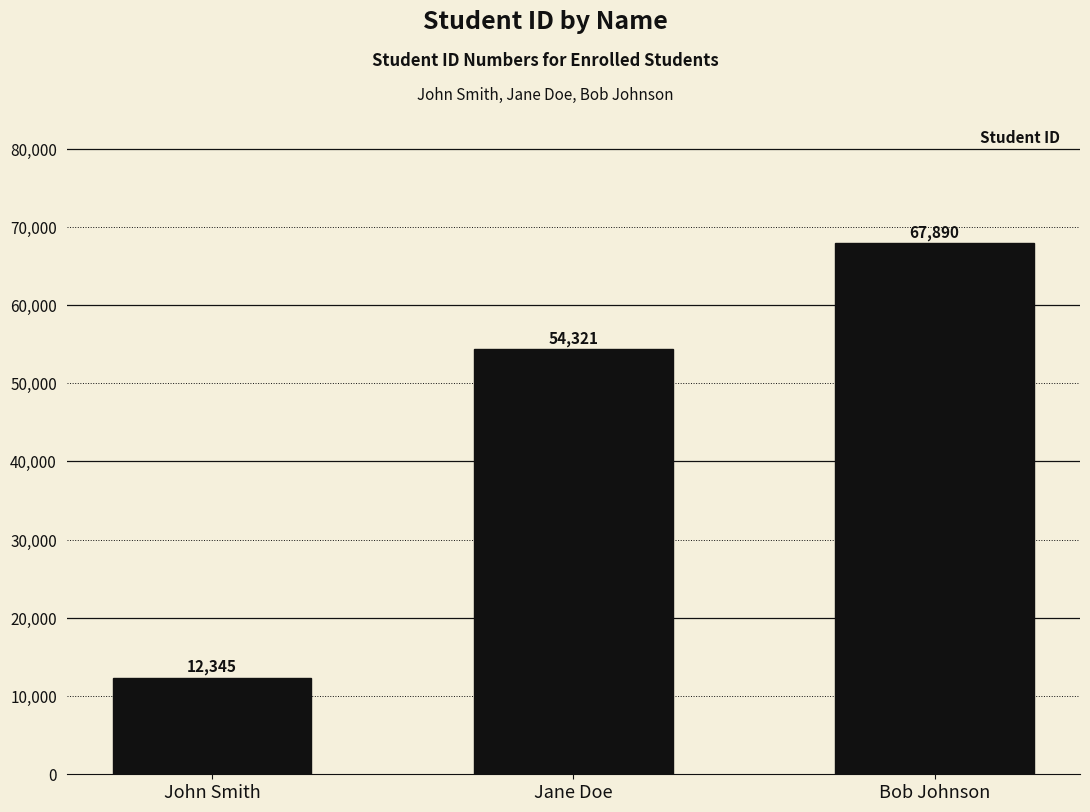

Does the chart contain stacked bars?

No